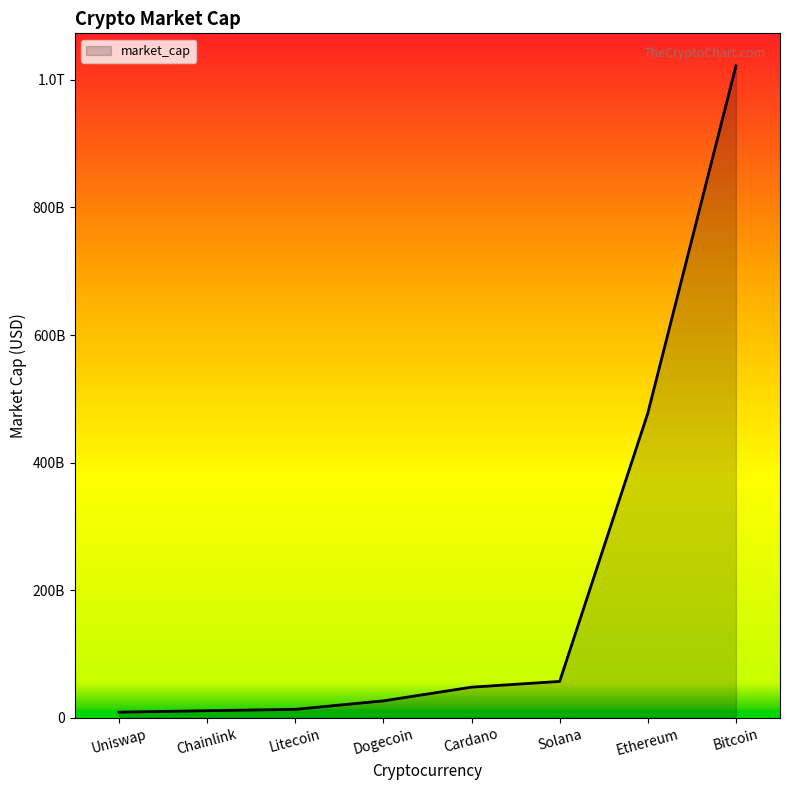

Reading right to left, extract all data points from this chart.

Uniswap=8566681575	Solana=56814997059	Litecoin=13035273172	Chainlink=10923240242	Ethereum=477435275866	Dogecoin=26343895723	Bitcoin=1022010974750	Cardano=47817161775